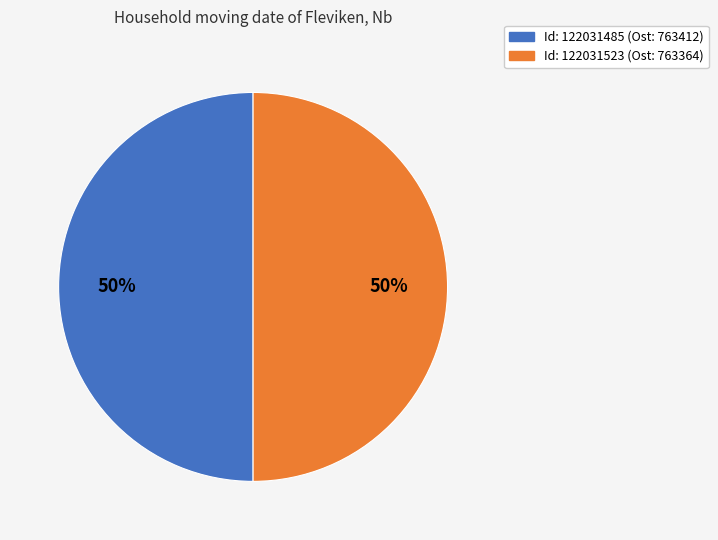

To the nearest percent, what portion does Id: 122031485 (Ost: 763412) represent?

50%